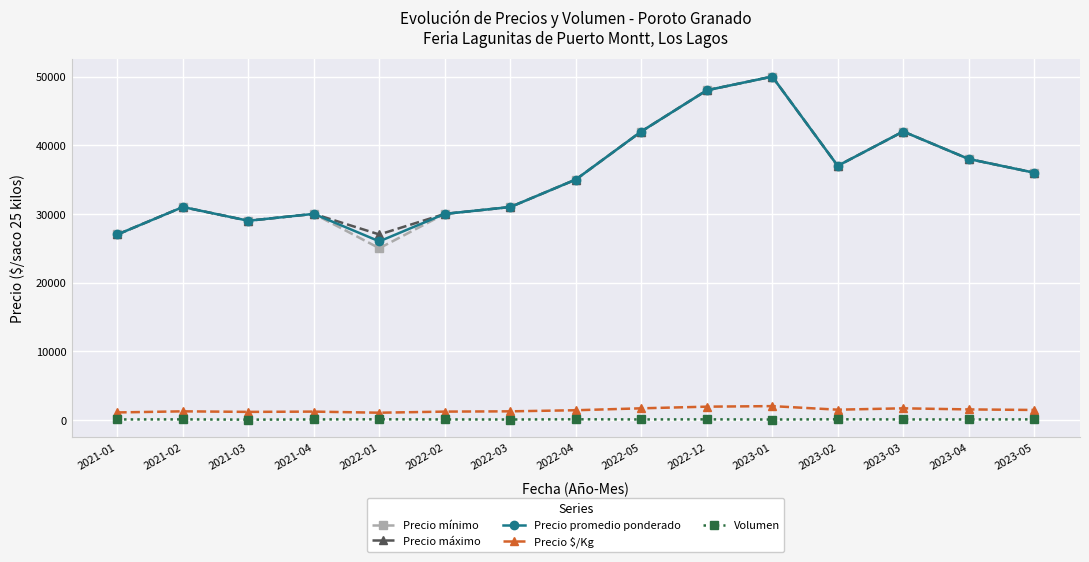

Is it true that Precio promedio ponderado equals 65489 at 2023-02?

False